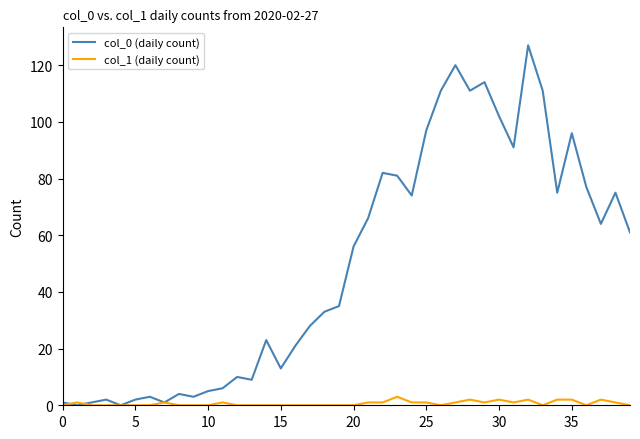

Which series has the largest range (max minus min)?

col_0 (daily count)